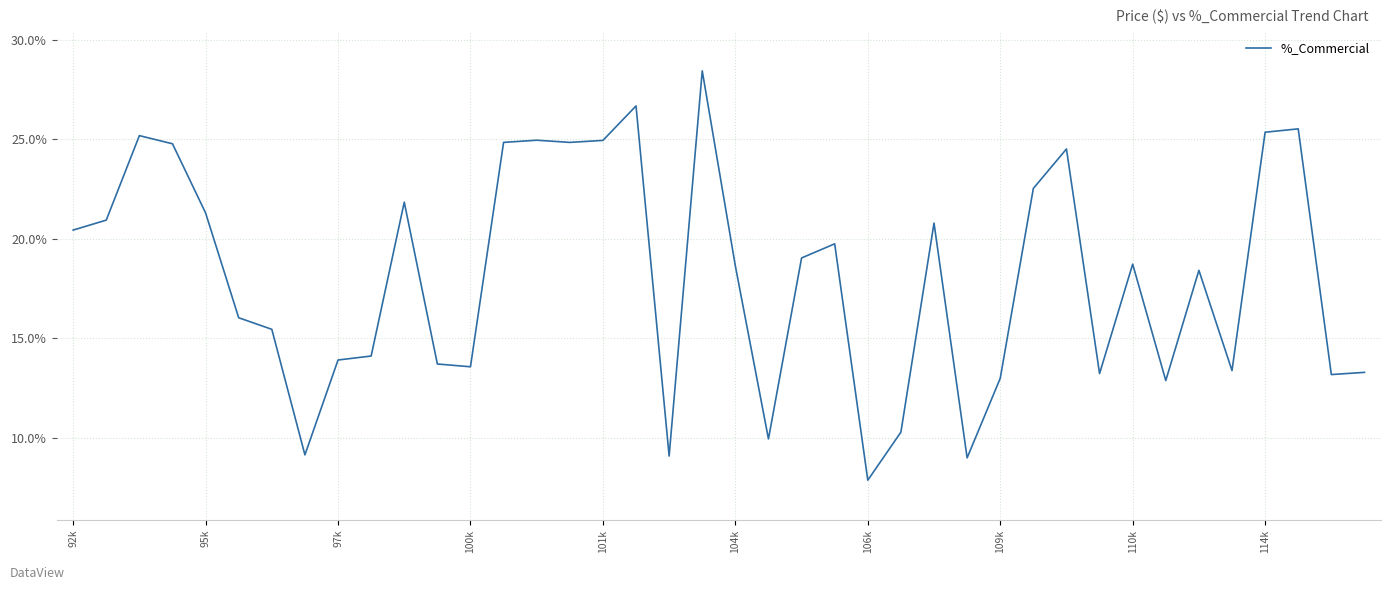

Is this an area chart (filled region under the line)?

No